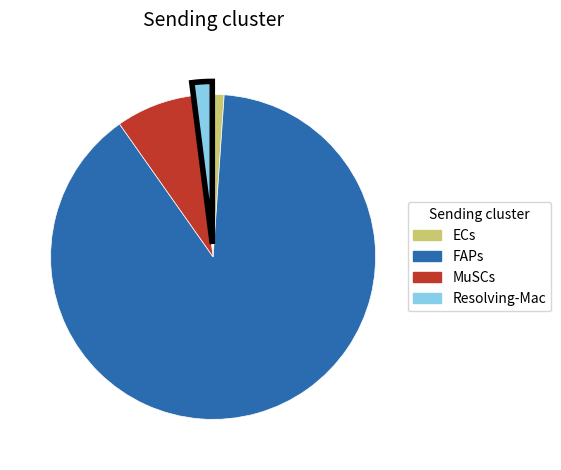

Does MuSCs account for over 50% of the chart?

No